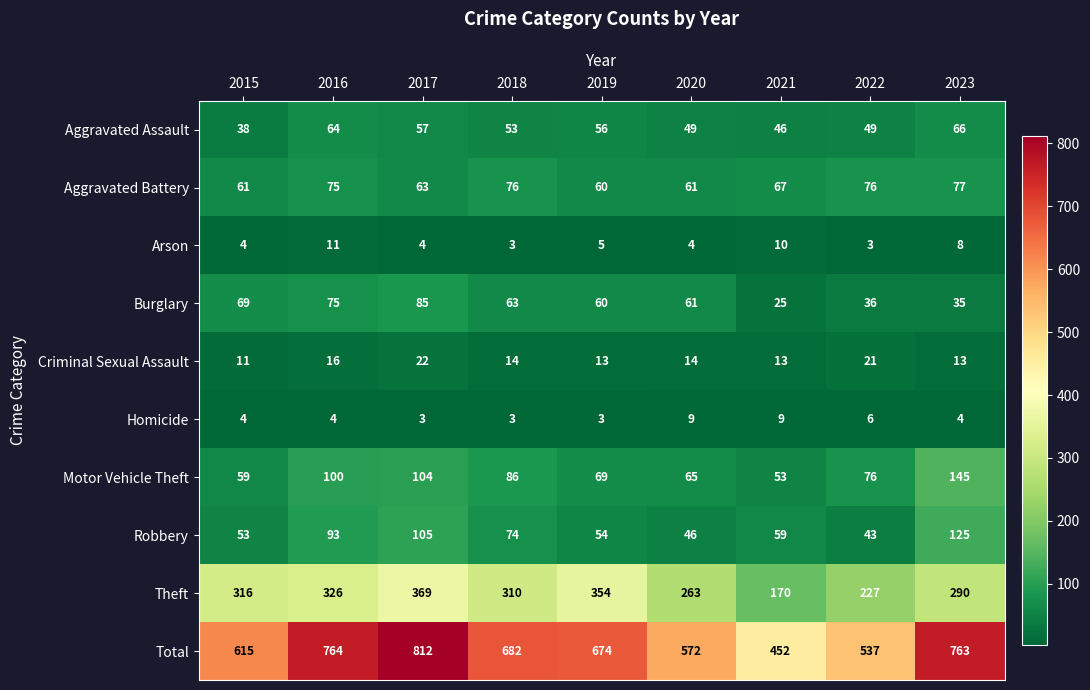

Which series has the largest total across all categories?

Total